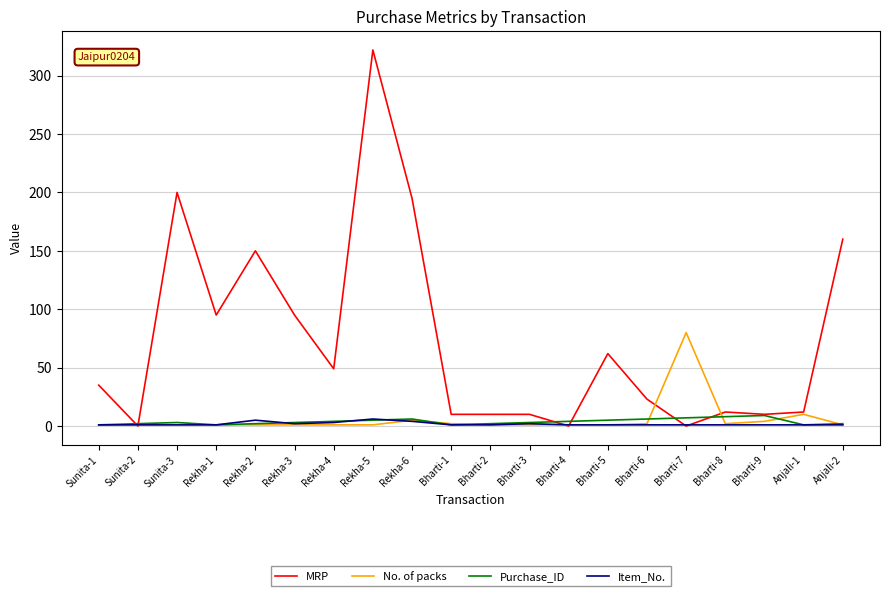

The value of Purchase_ID at Bharti-6 is 6. True or false?

True